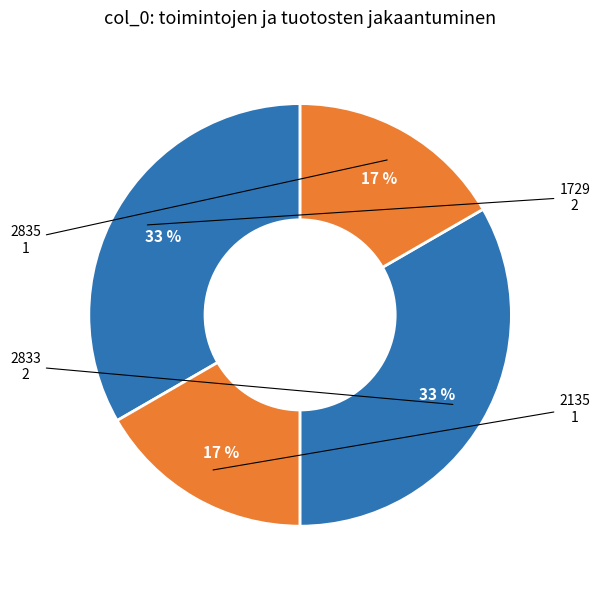

True or false: 2135 accounts for 17% of the total.

True